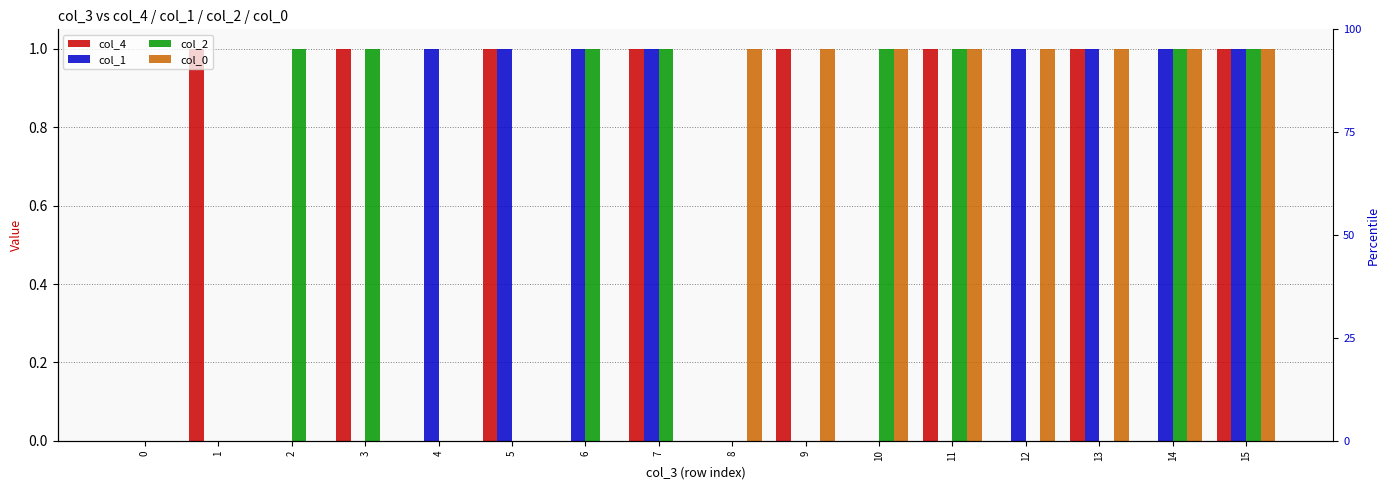

Which category has the highest value across all series?

1